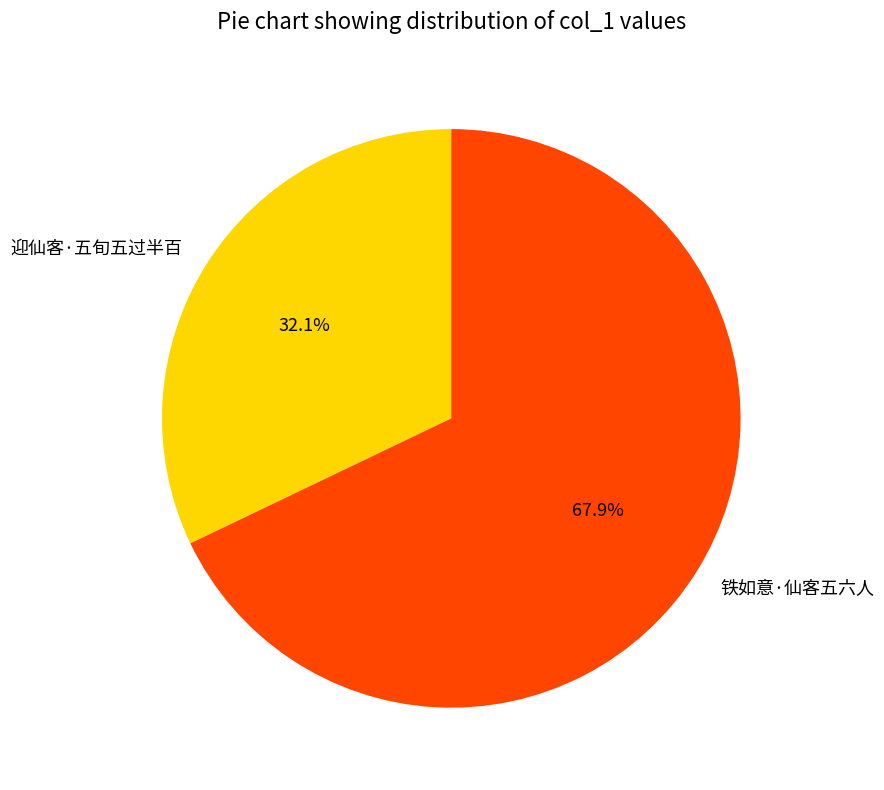

To the nearest percent, what is the average slice percentage?

50%